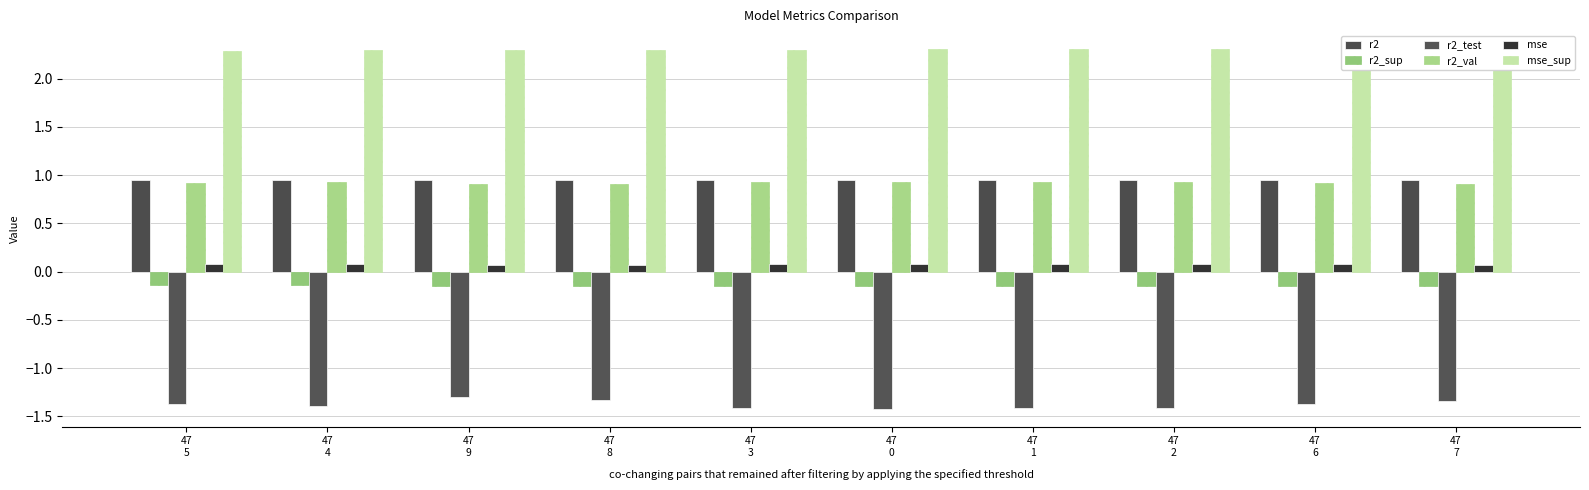

What is the smallest value displayed?

-1.4